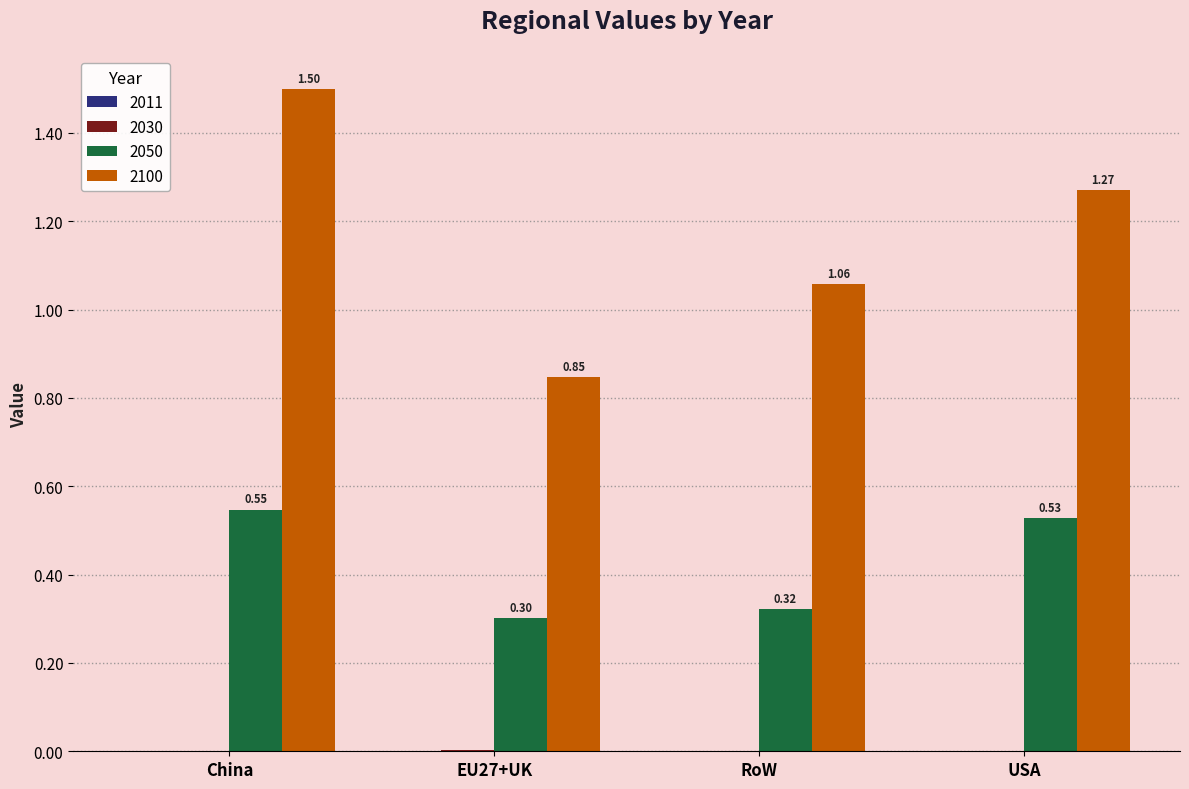

Between China and EU27+UK, which series saw the biggest shift?

2100